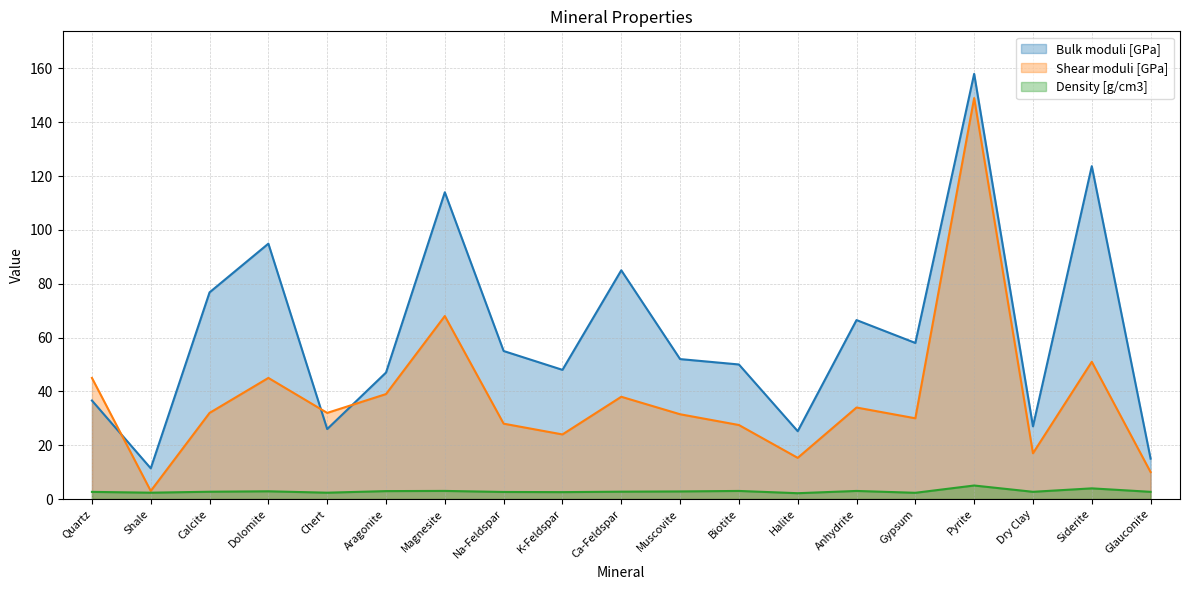

Is it true that Density [g/cm3] equals 5.1 at Aragonite?

False